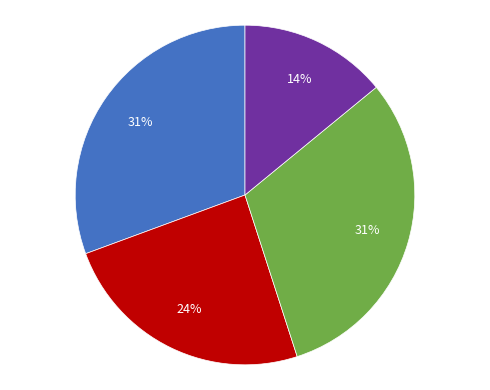

Is there any slice that represents more than half of the pie?

No